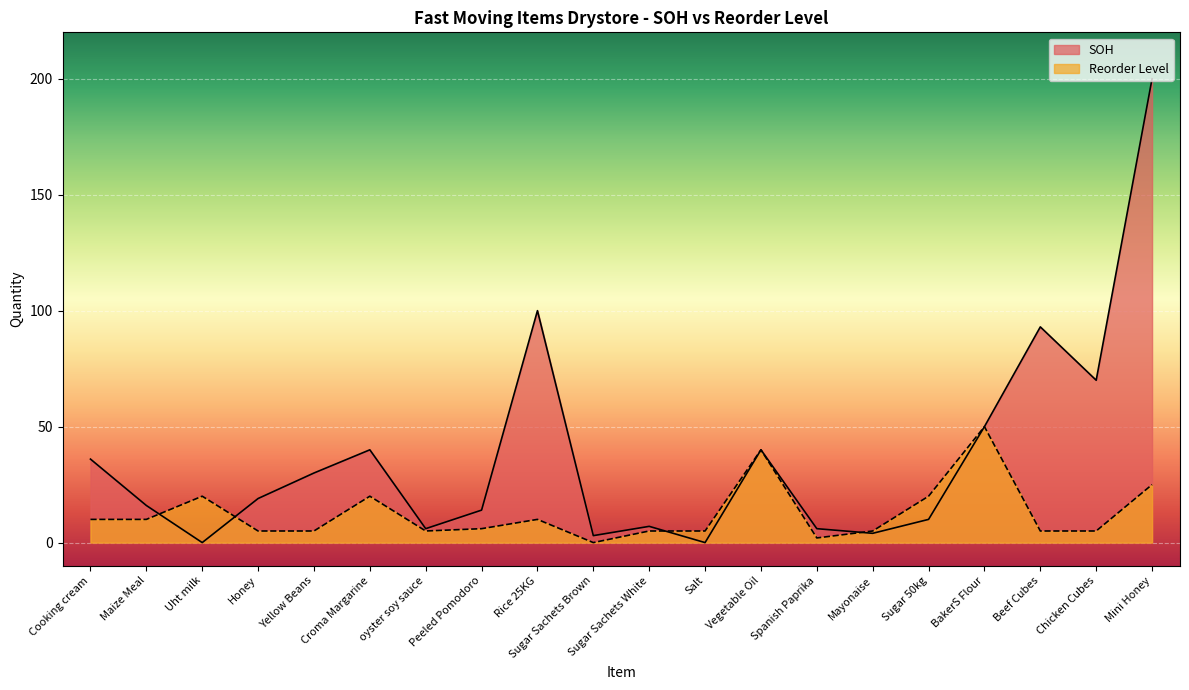

The SOH series shows 337 at Mini Honey. True or false?

False